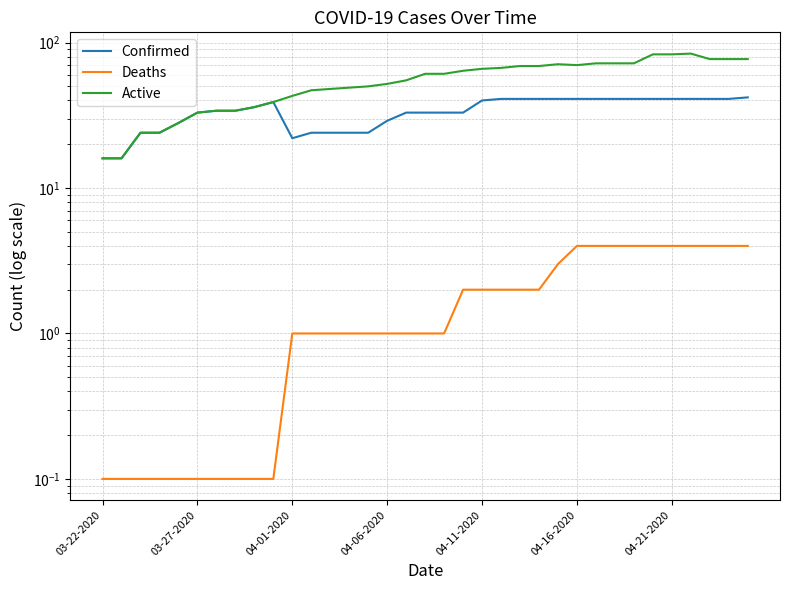

What is the difference between the highest and lowest values at 16?

54.0